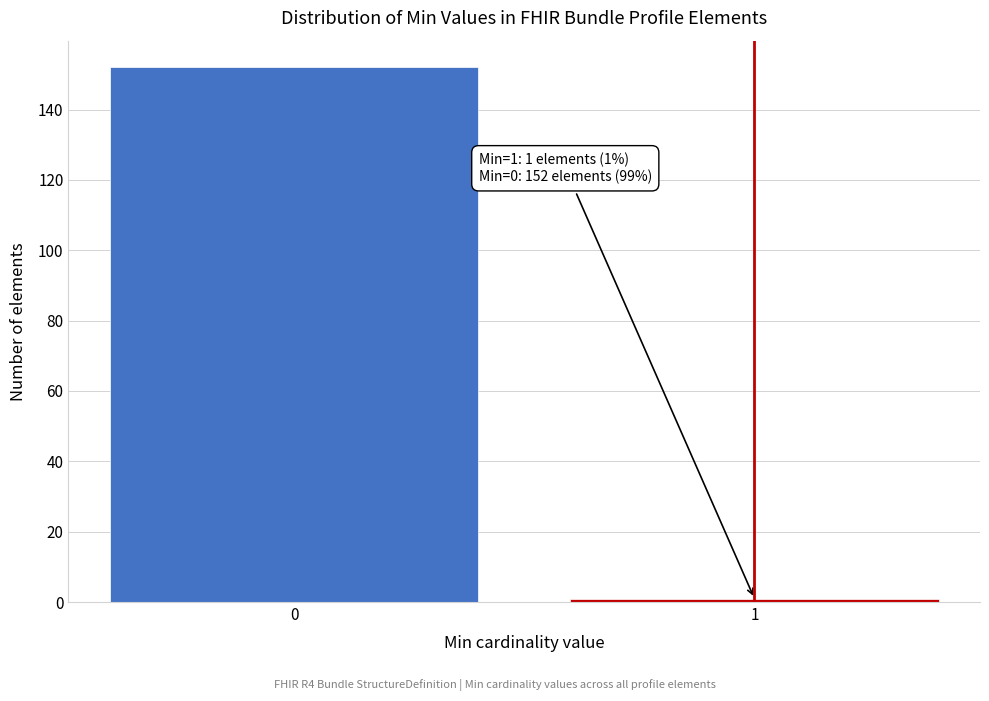

Reading left to right, transcribe all the data shown in this chart.

152	1